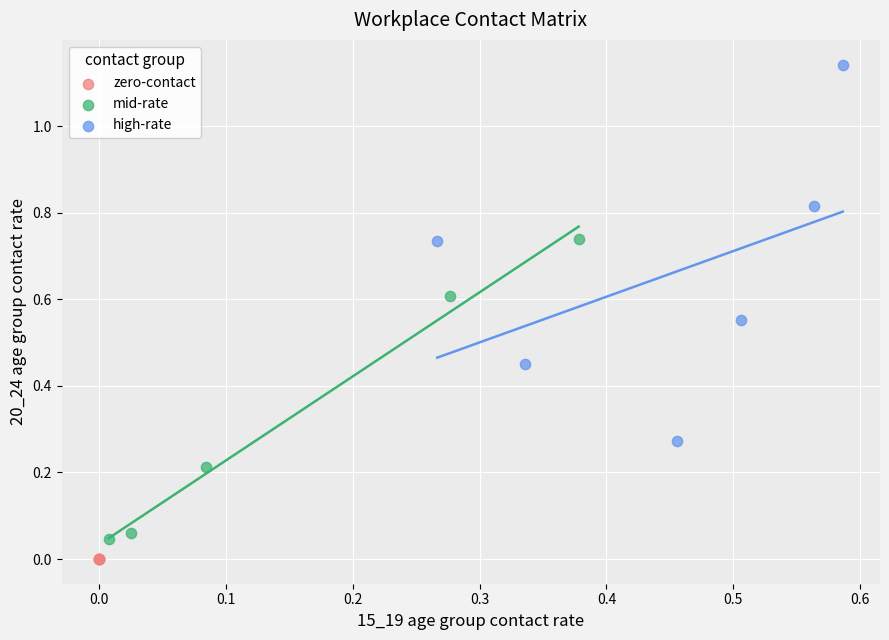

Which series reaches the maximum Y coordinate?

high-rate